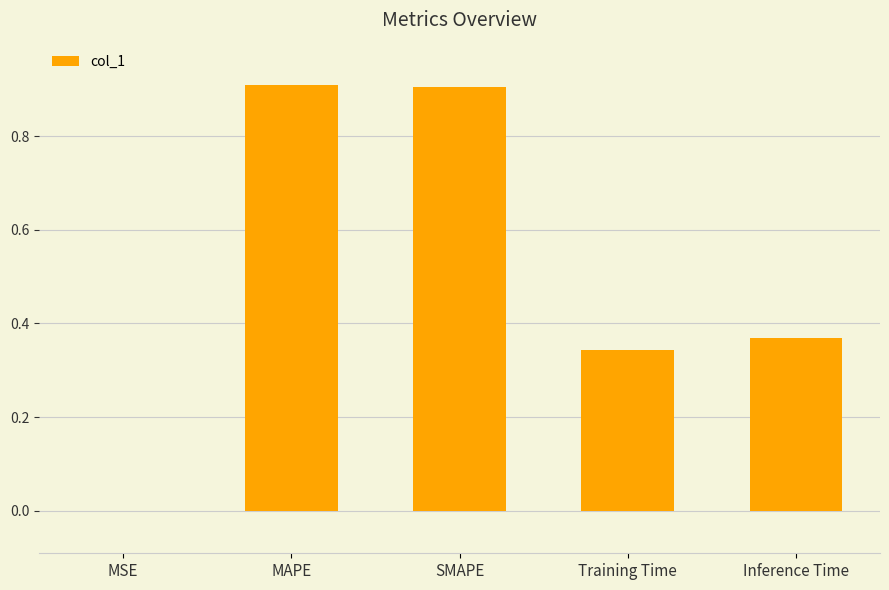

What is the maximum value shown in the chart?

0.9